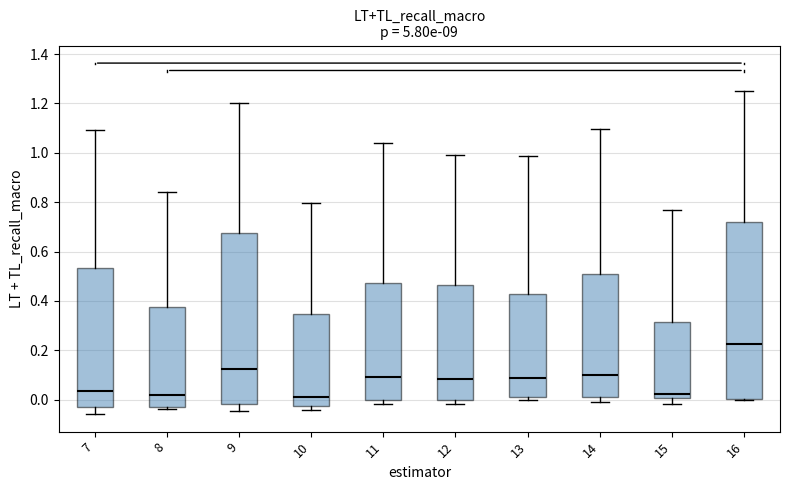

Reading left to right, transcribe this box plot: for each box, give where its median line is, the range the box spans, and where its two whiskers end, as read against the y-axis. The values are not printed on the chart, so give them approximately, as read against the axis.

7: median 0.04, box -0.04 to 0.54, whiskers -0.06 to 1.10
8: median 0.02, box -0.02 to 0.38, whiskers -0.04 to 0.84
9: median 0.12, box -0.02 to 0.68, whiskers -0.04 to 1.20
10: median 0.02, box -0.02 to 0.34, whiskers -0.04 to 0.80
11: median 0.10, box 0.00 to 0.48, whiskers -0.02 to 1.04
12: median 0.08, box 0.00 to 0.46, whiskers -0.02 to 0.98
13: median 0.08, box 0.02 to 0.42, whiskers 0.00 to 0.98
14: median 0.10, box 0.00 to 0.52, whiskers 0.00 (just below the box's lower edge) to 1.10
15: median 0.02, box 0.00 to 0.32, whiskers -0.02 to 0.78
16: median 0.22, box 0.00 to 0.72, whiskers 0.00 to 1.26